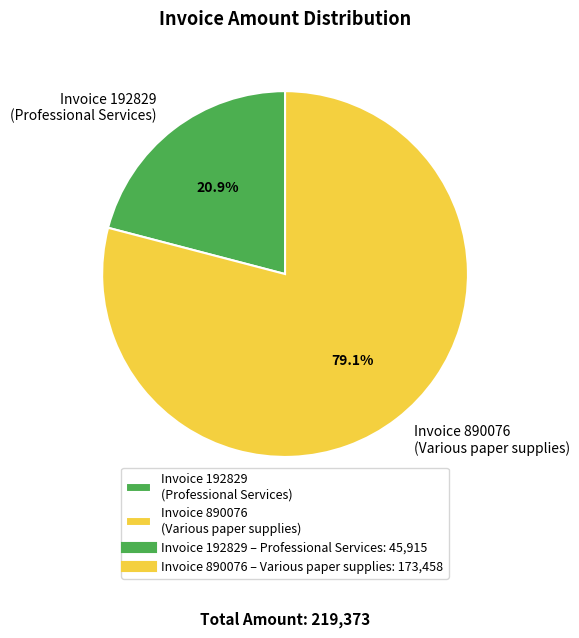

What percentage is NOT represented by Invoice 192829 (Professional Services)?

79.1%